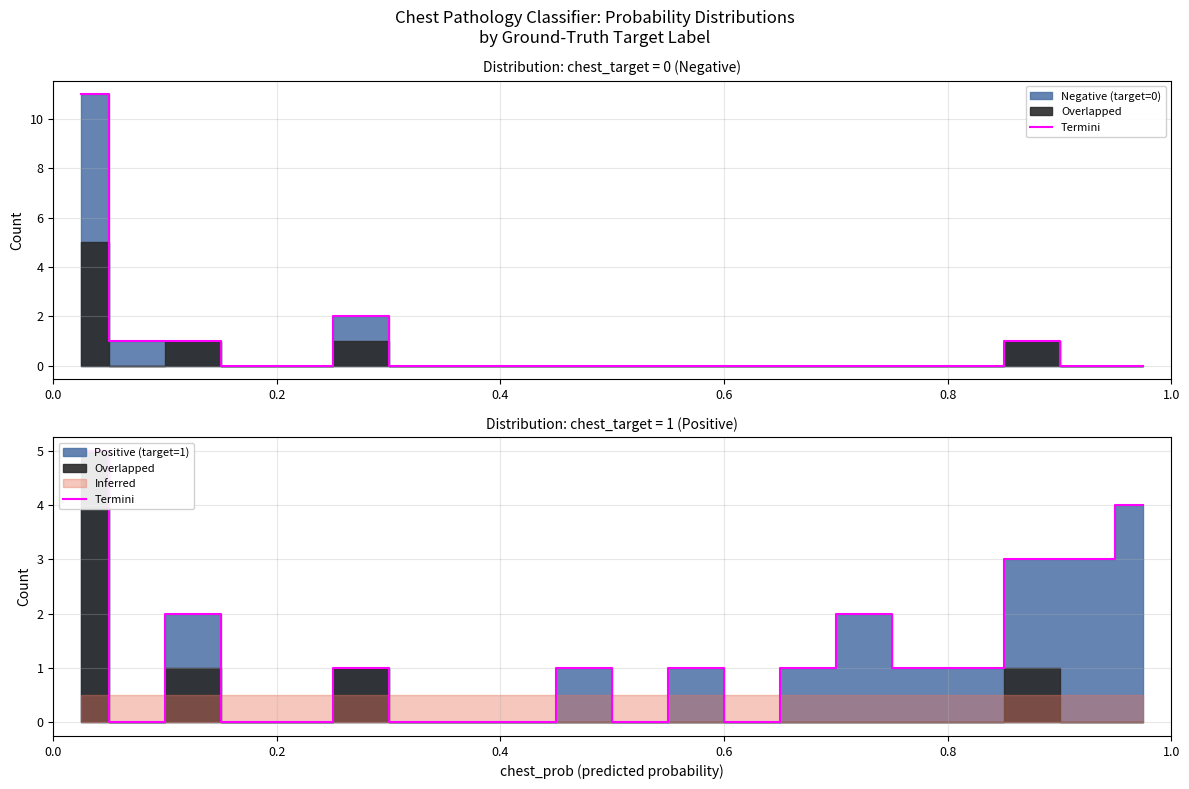

What is the difference between the values at 0.0 and 0.2?

5